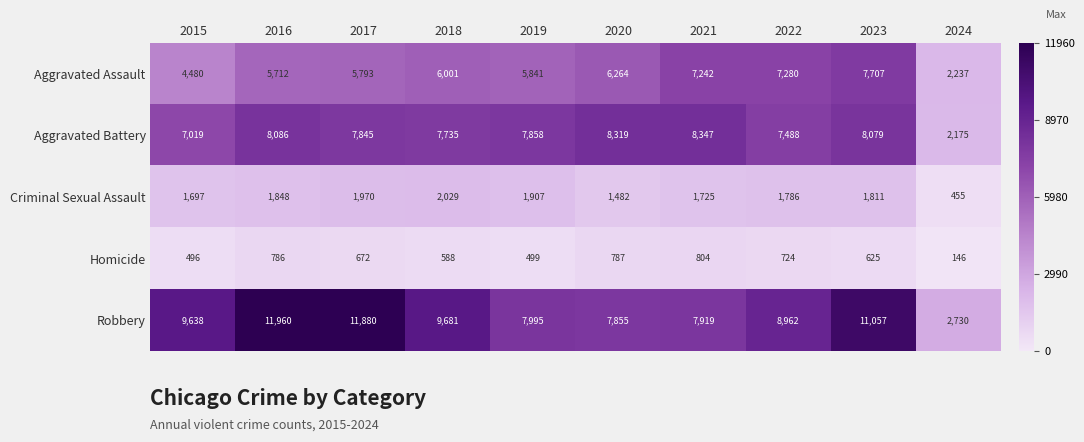

The value of Homicide at 2021 is 271. True or false?

False